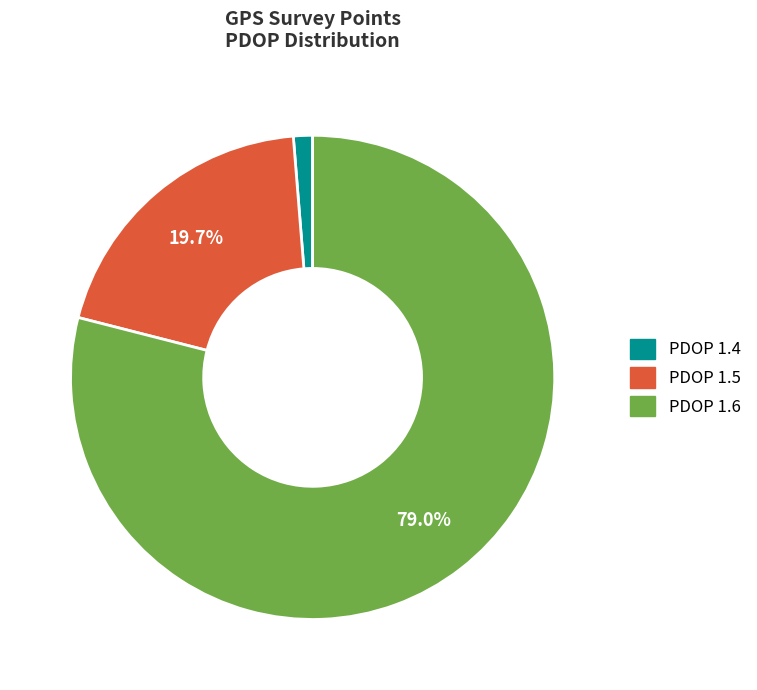

Which has a higher value, PDOP 1.6 or PDOP 1.5?

PDOP 1.6